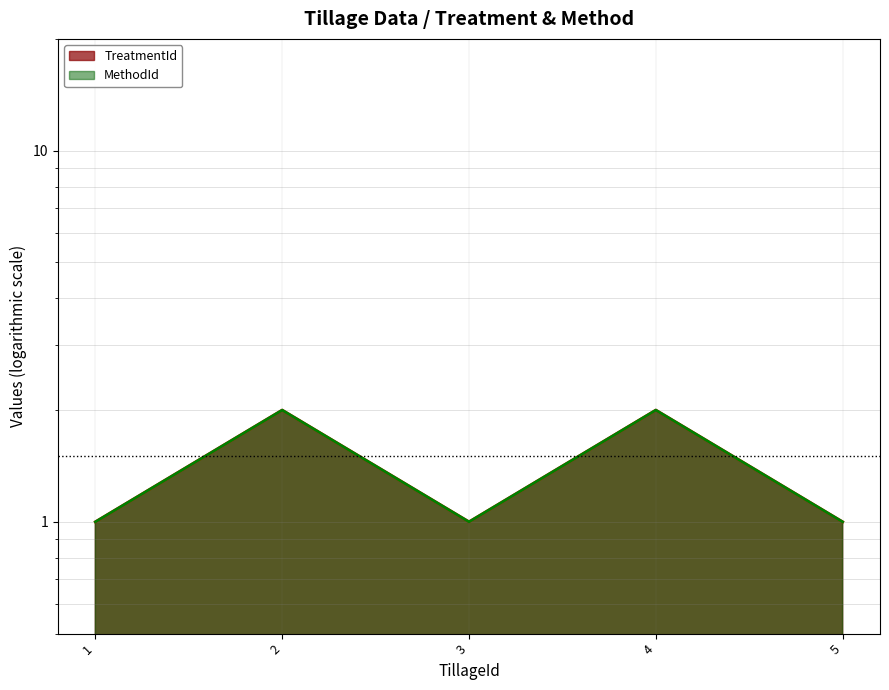

At which category is the sum across all series the highest?

2